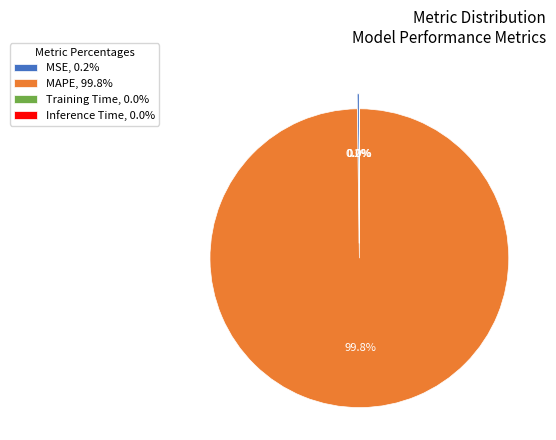

What is the majority slice?

MAPE